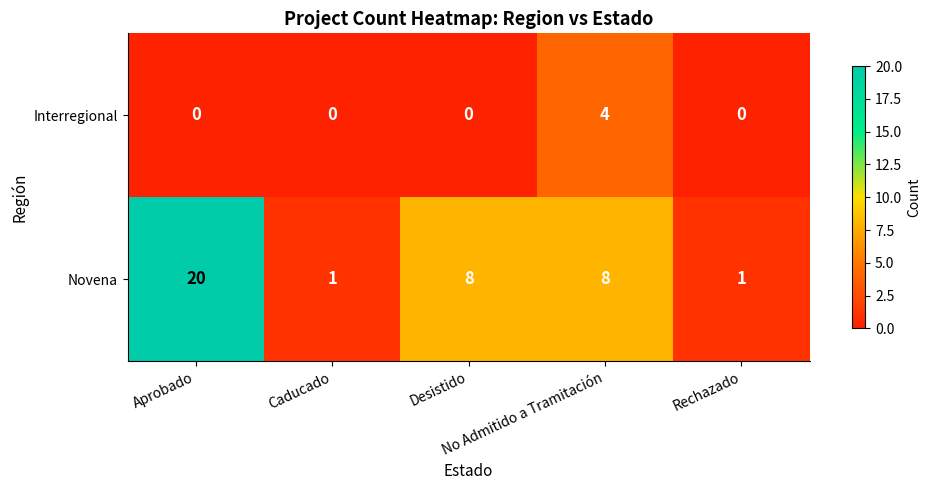

At Rechazado, list the series in order from largest to smallest.

Novena, Interregional